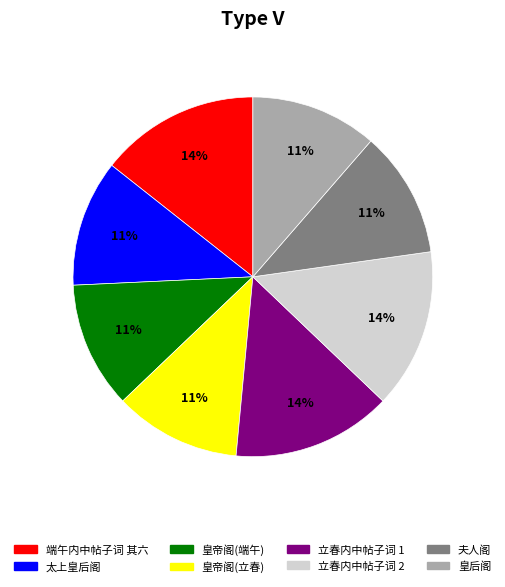

Does any single category account for the majority?

No